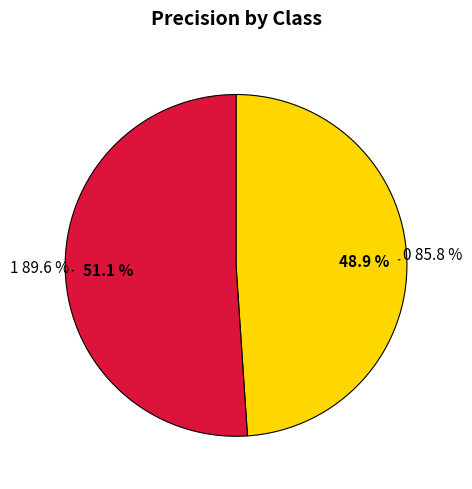

To the nearest percent, what is the difference between the 1 and 0 slice percentages?

2%